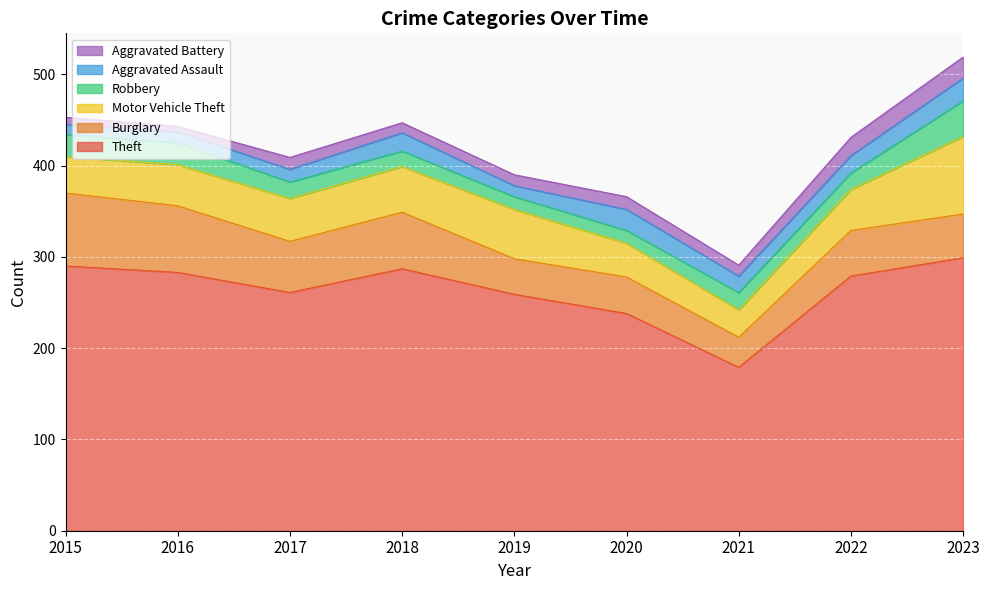

Where is the first local minimum for Aggravated Assault?

2019